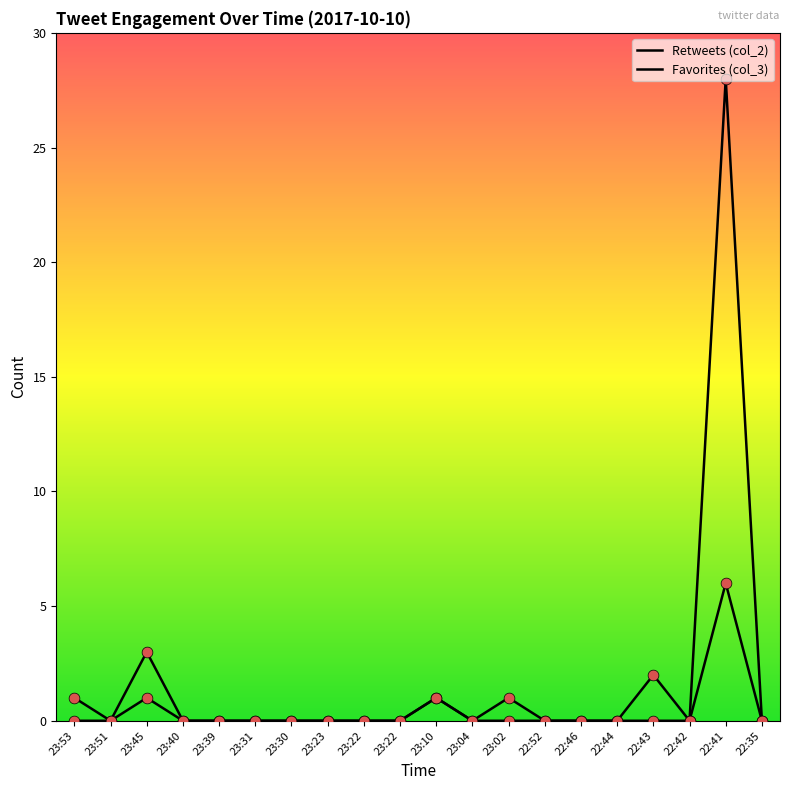

How many lines are shown in the chart?

2